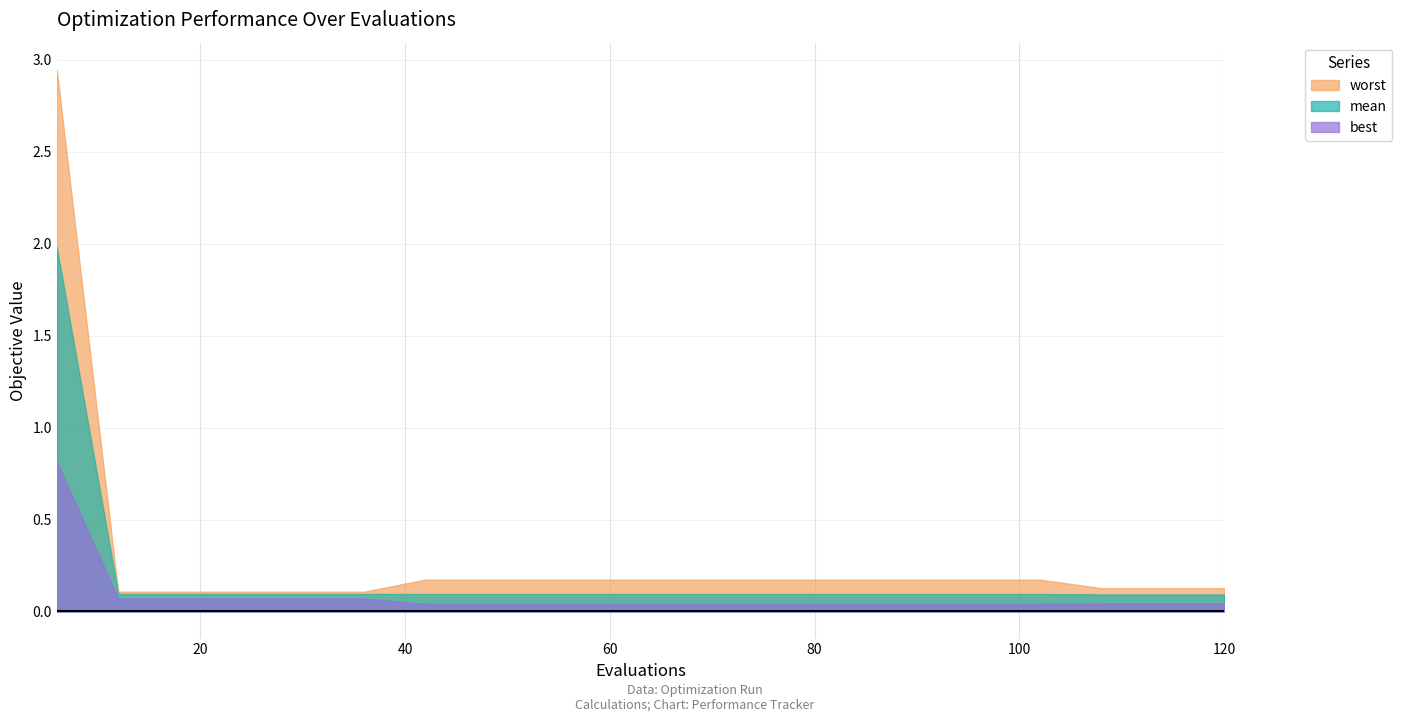

Which series changed the most between 6 and 24?

worst